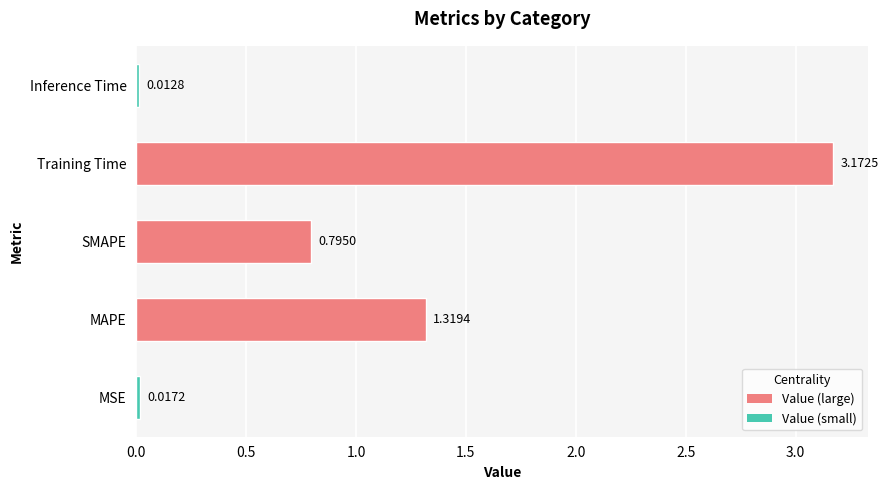

Where is the data nearest to the value 1?

SMAPE